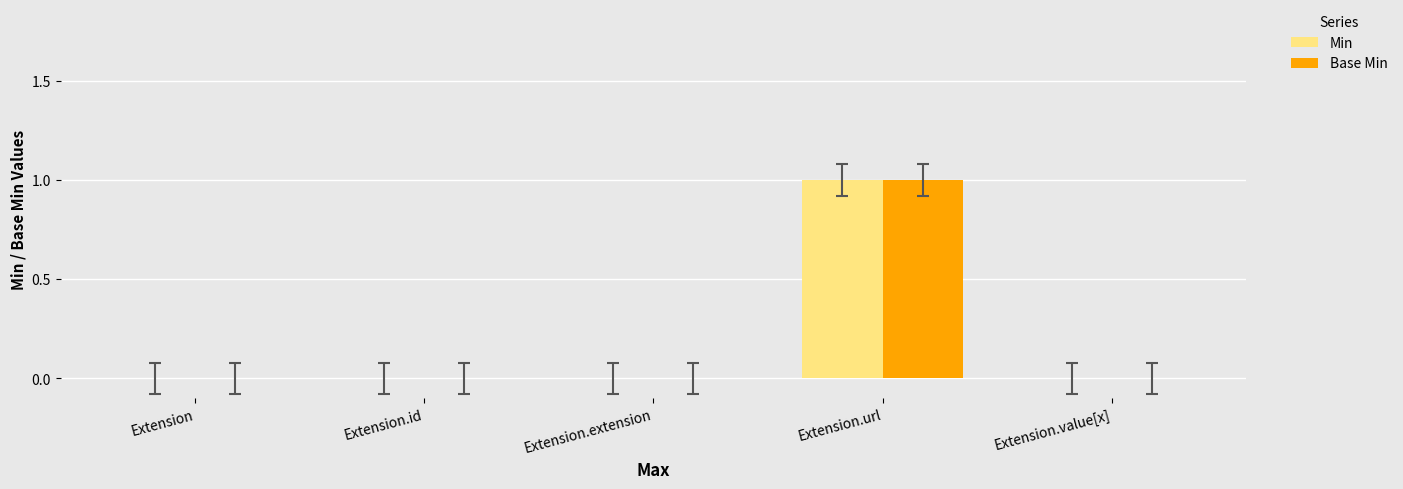

At which label does Min reach its peak?

Extension.url